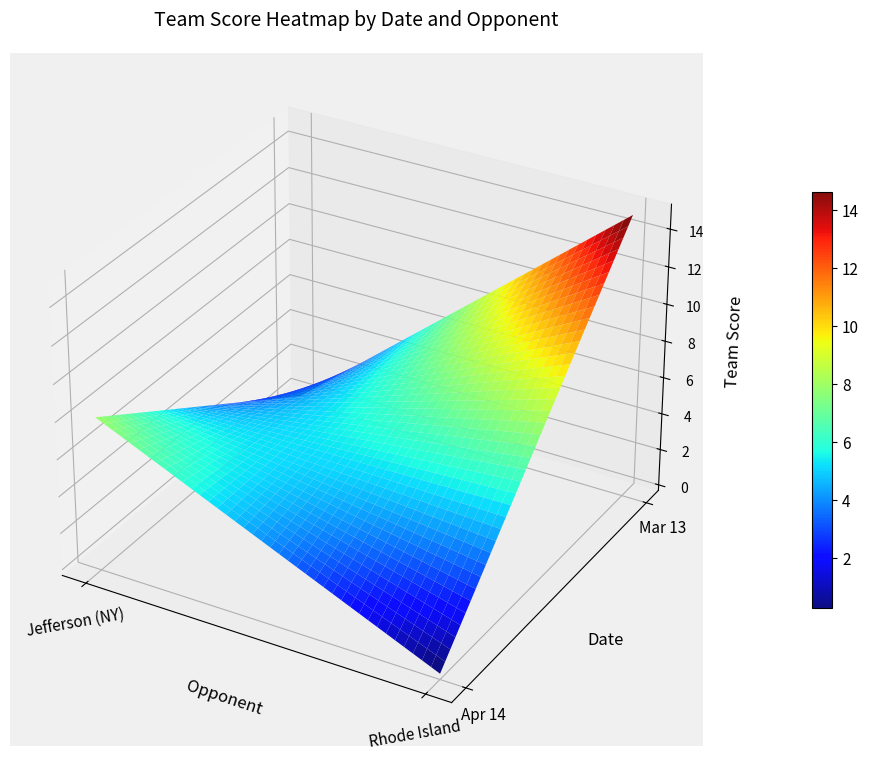

What is the spread (max minus min) of values at Rhode Island?

15